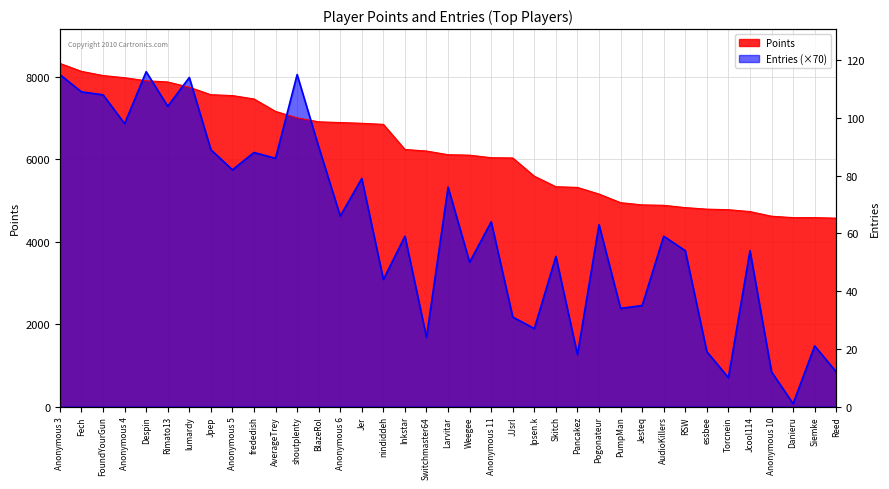

What is the difference between the highest and lowest values at AverageTrey?

1137